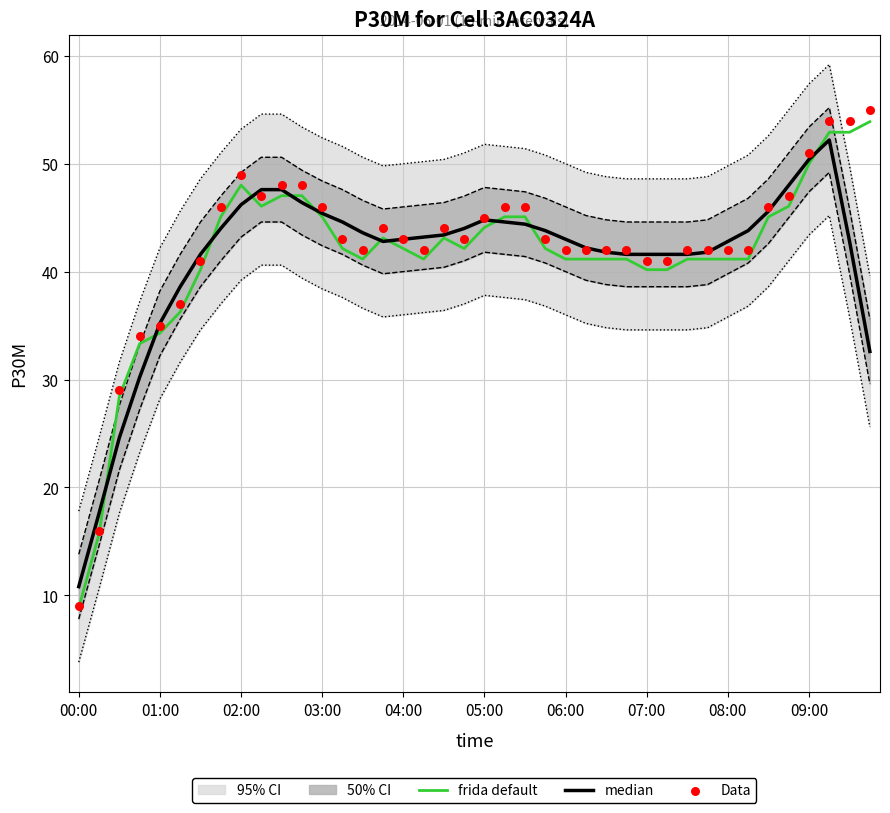

At which label does frida default reach its minimum?

00:00